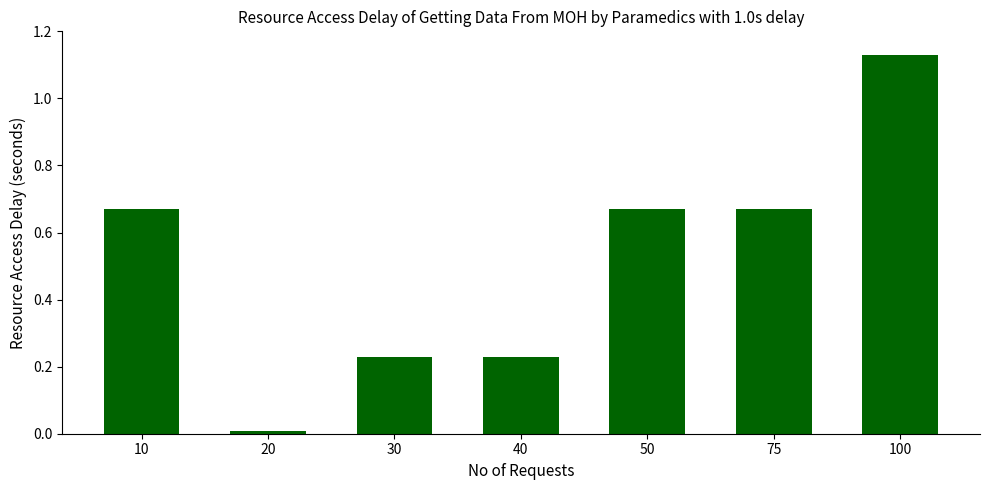

The chart shows a value of 0.4 at 40. True or false?

False